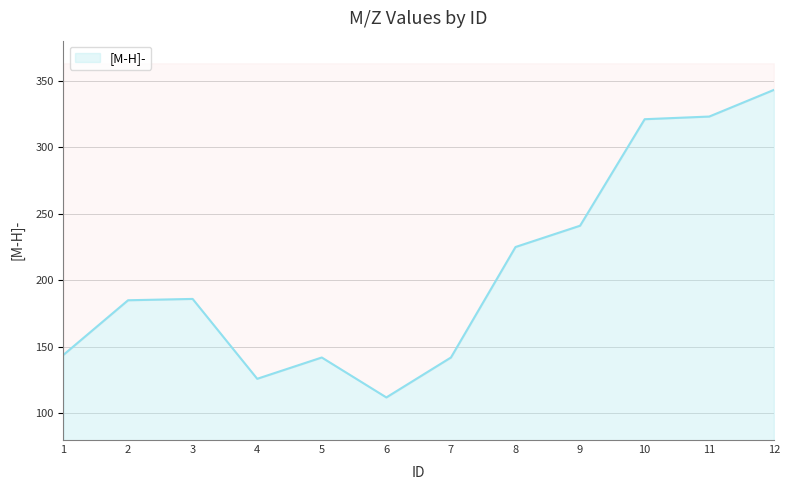

How many points are lower than both their immediate neighbors (excluding endpoints)?

2